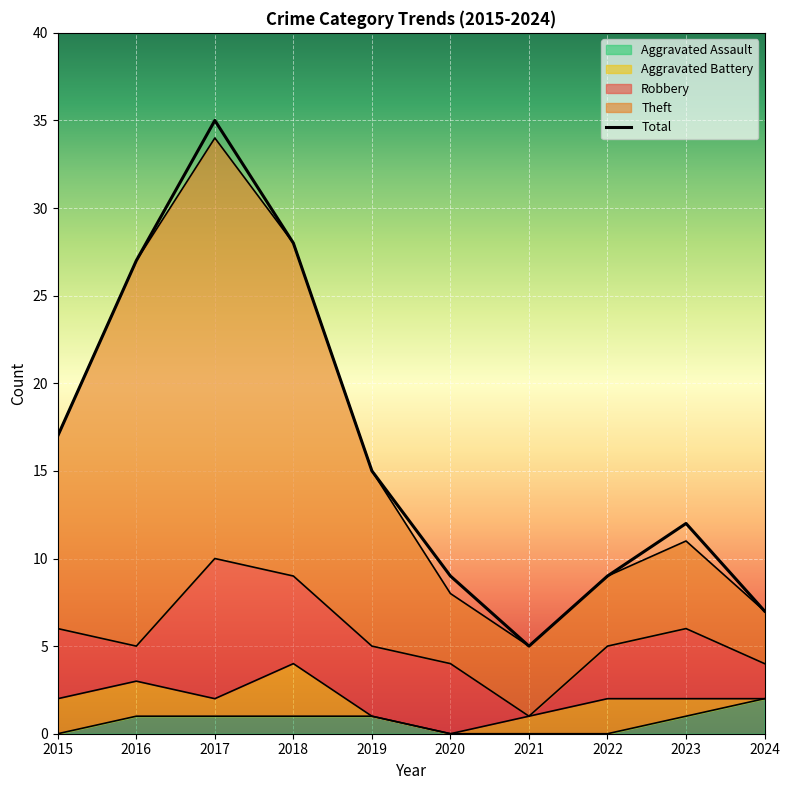

Is it true that Theft equals 3 at 2020?

False